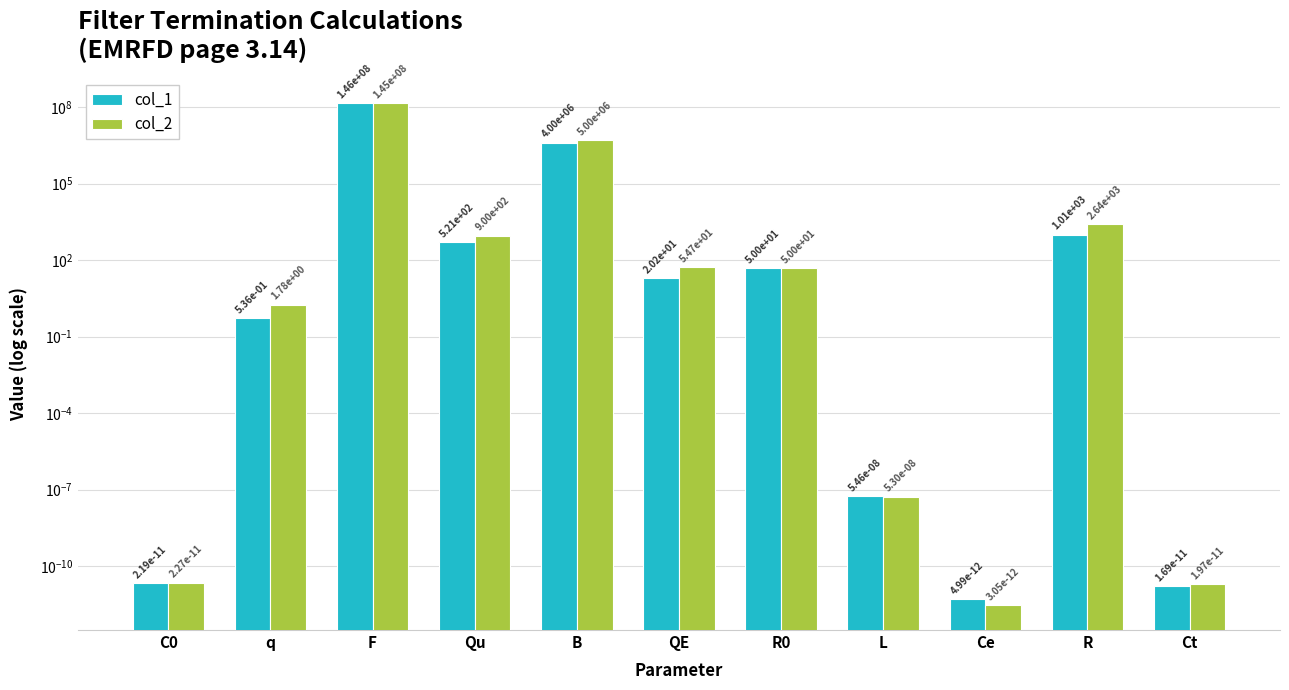

Reading left to right, transcribe all the data shown in this chart.

col_1: C0=0.0	q=0.5	F=145500000.0	Qu=521.5	B=4000000.0	QE=20.2	R0=50.0	L=0.0	Ce=0.0	R=1010.0	Ct=0.0
col_2: C0=0.0	q=1.8	F=145000000.0	Qu=900.0	B=5000000.0	QE=54.7	R0=50.0	L=0.0	Ce=0.0	R=2642.6	Ct=0.0